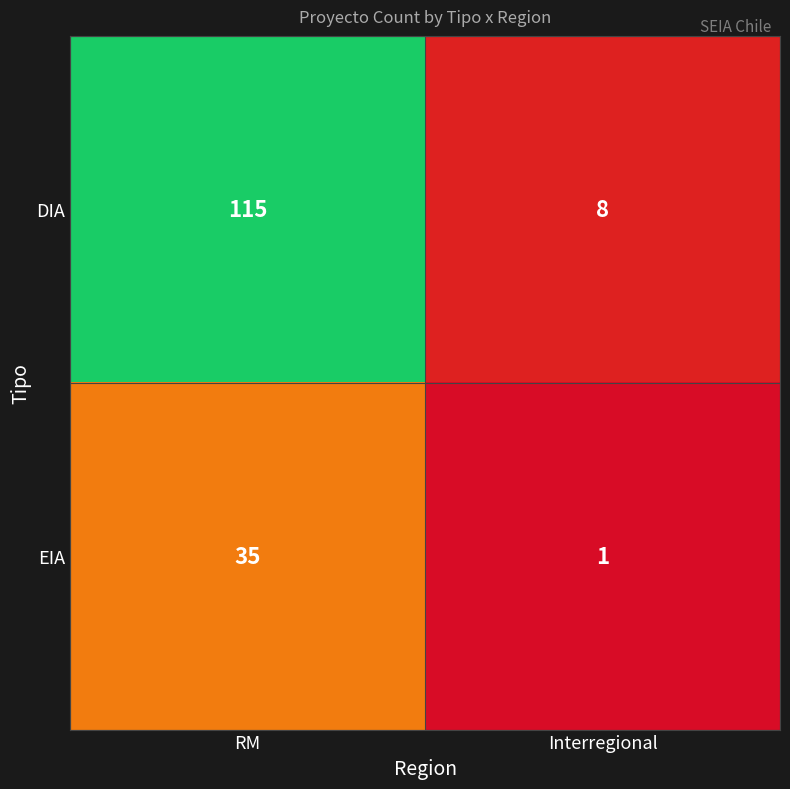

Reading right to left, extract all data points from this chart.

DIA: Interregional=8	RM=115
EIA: Interregional=1	RM=35